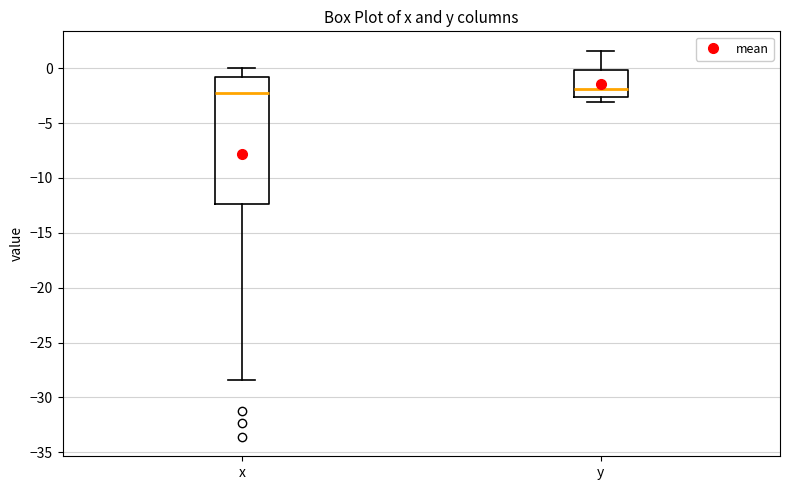

Where is the upper edge of the box for y on the y-axis? The values are not printed on the chart, so give them approximately, as read against the axis.

0.0